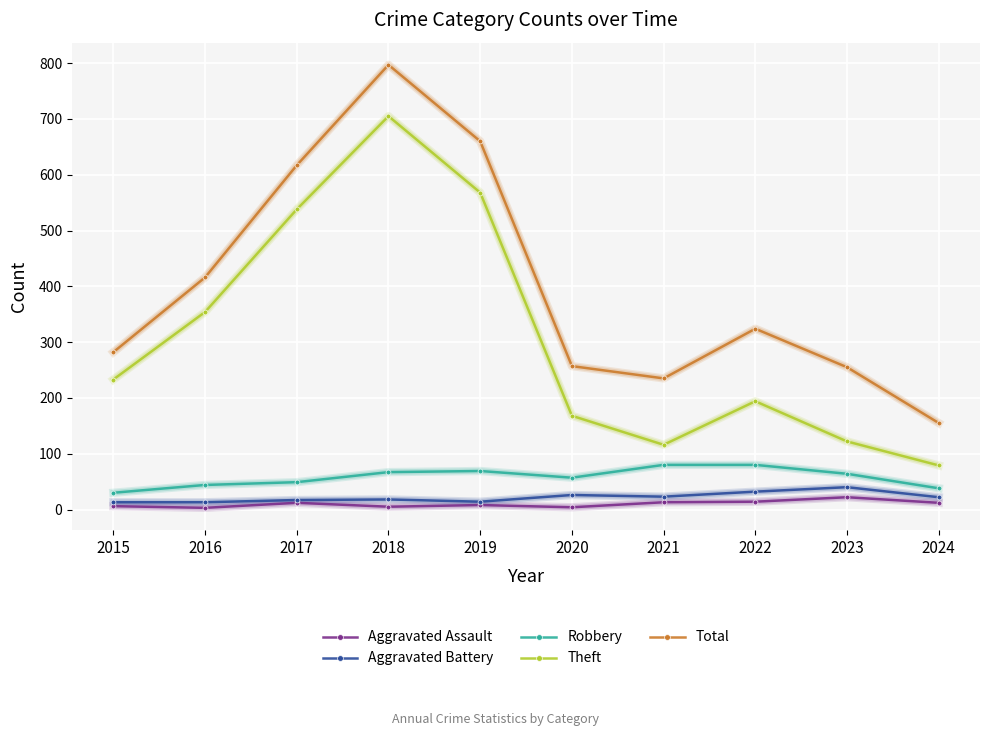

What is the average value of the Total series?

400